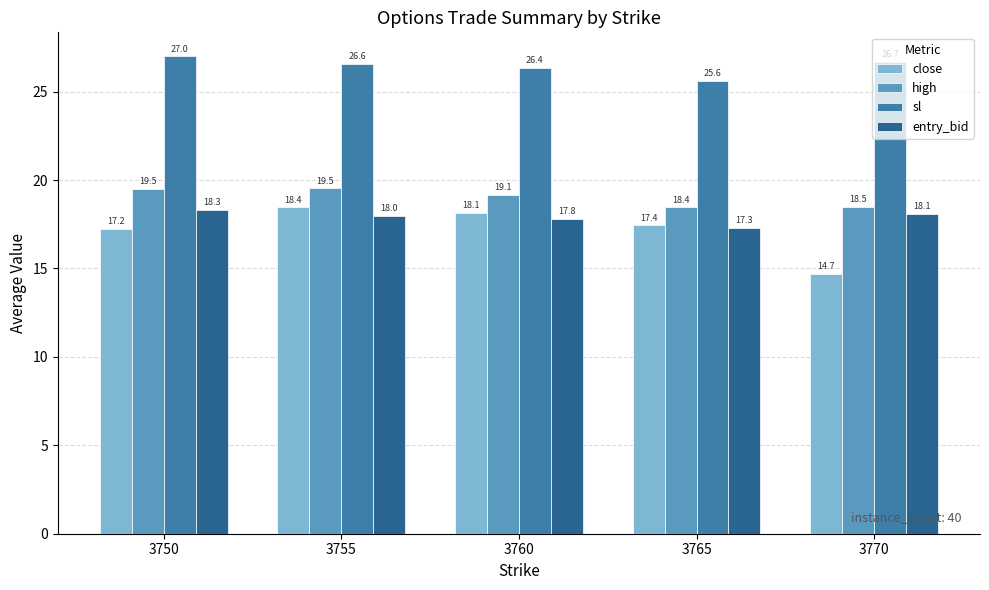

Is the value of entry_bid at 3760 greater than the value of close at 3755?

No